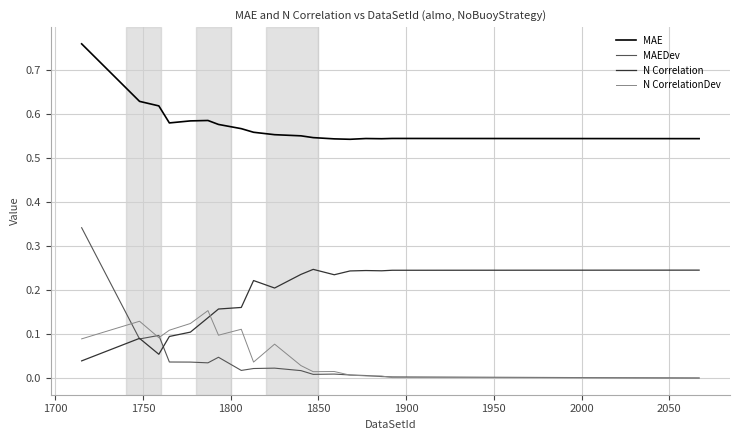

Which series has the largest total across all categories?

MAE